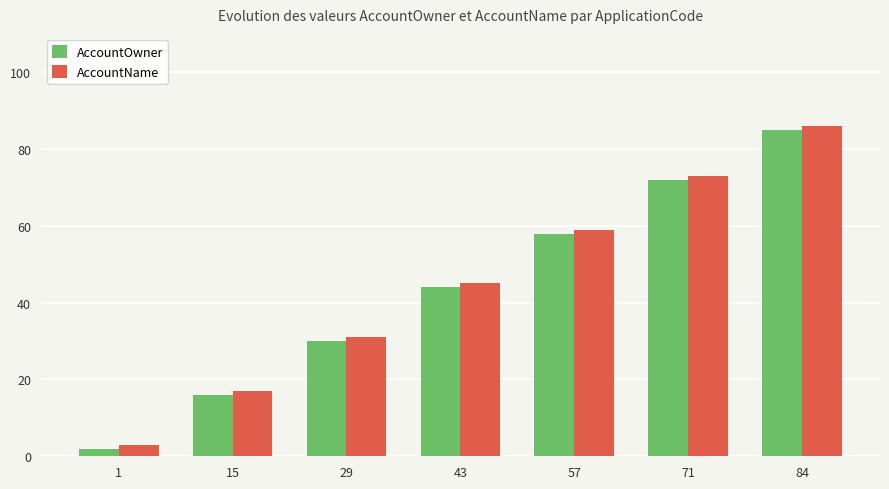

List the labels in order of AccountOwner value, largest first.

84, 71, 57, 43, 29, 15, 1